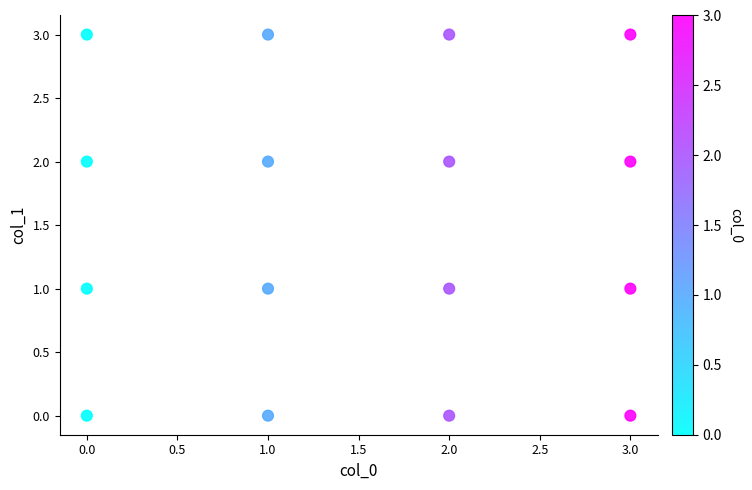

What is the range of X values (max minus min)?

3